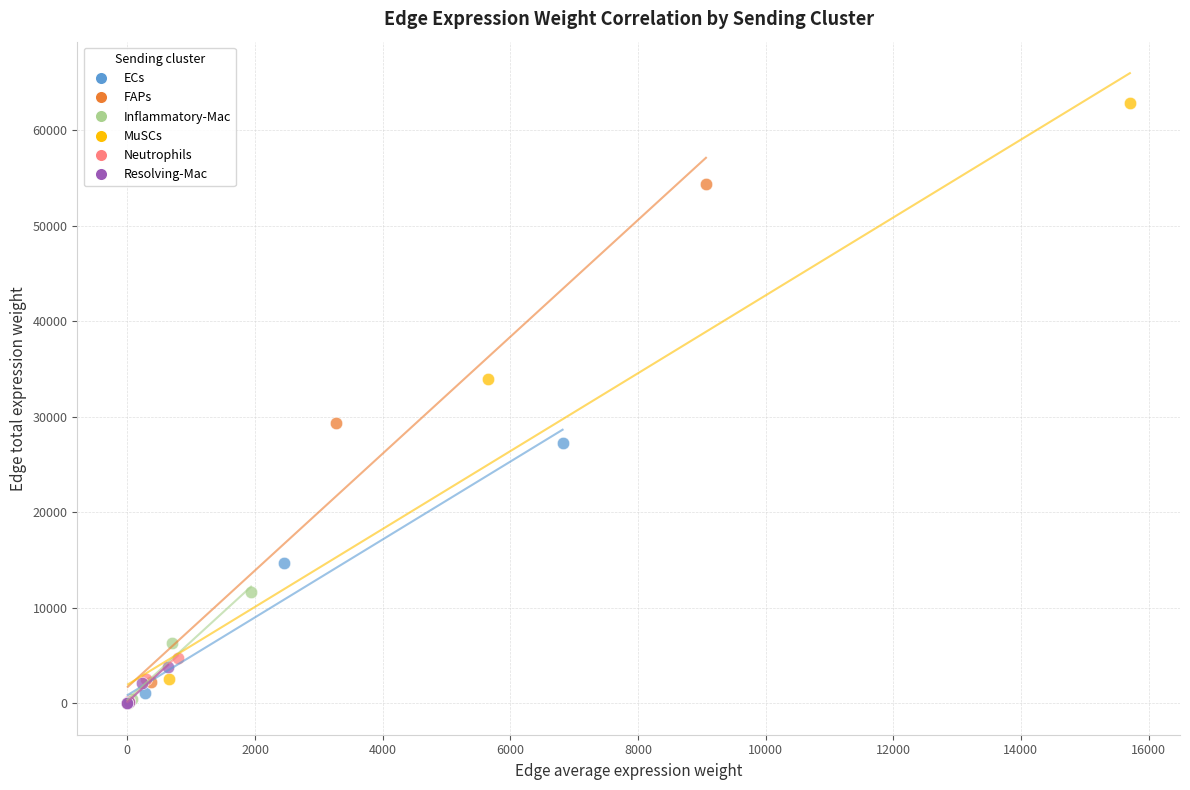

Which series has the largest Y range (max minus min)?

MuSCs